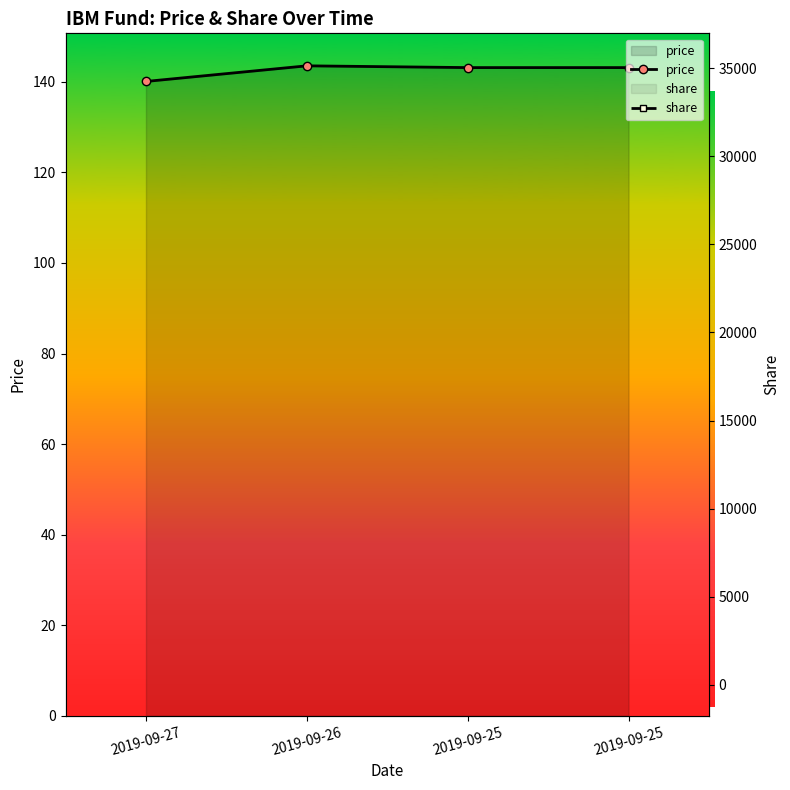

What is the sum of the share values at 2019-09-25 and 2019-09-27?

70044.6